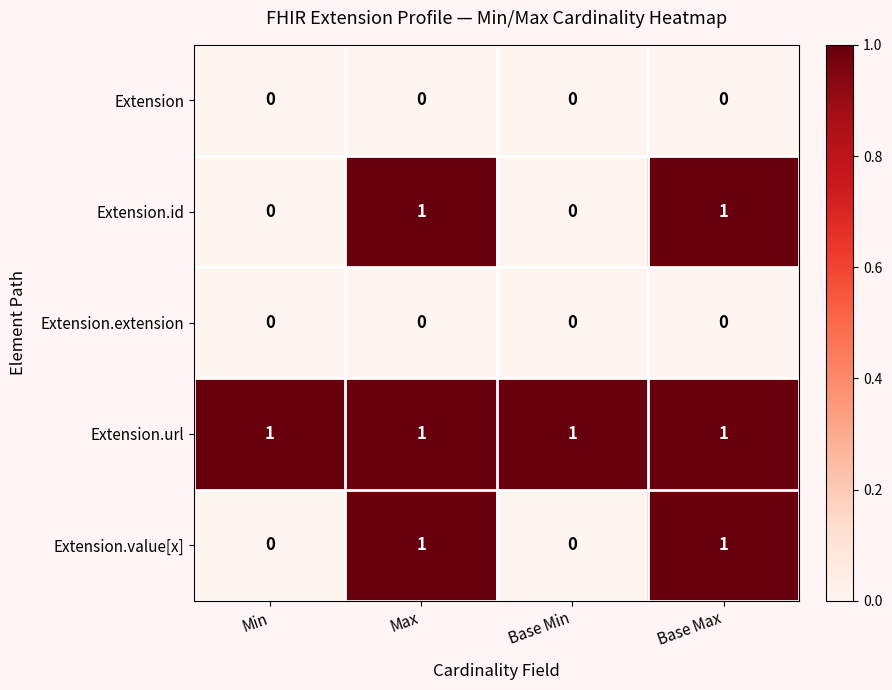

Is it true that Extension.value[x] equals 0 at Base Min?

True